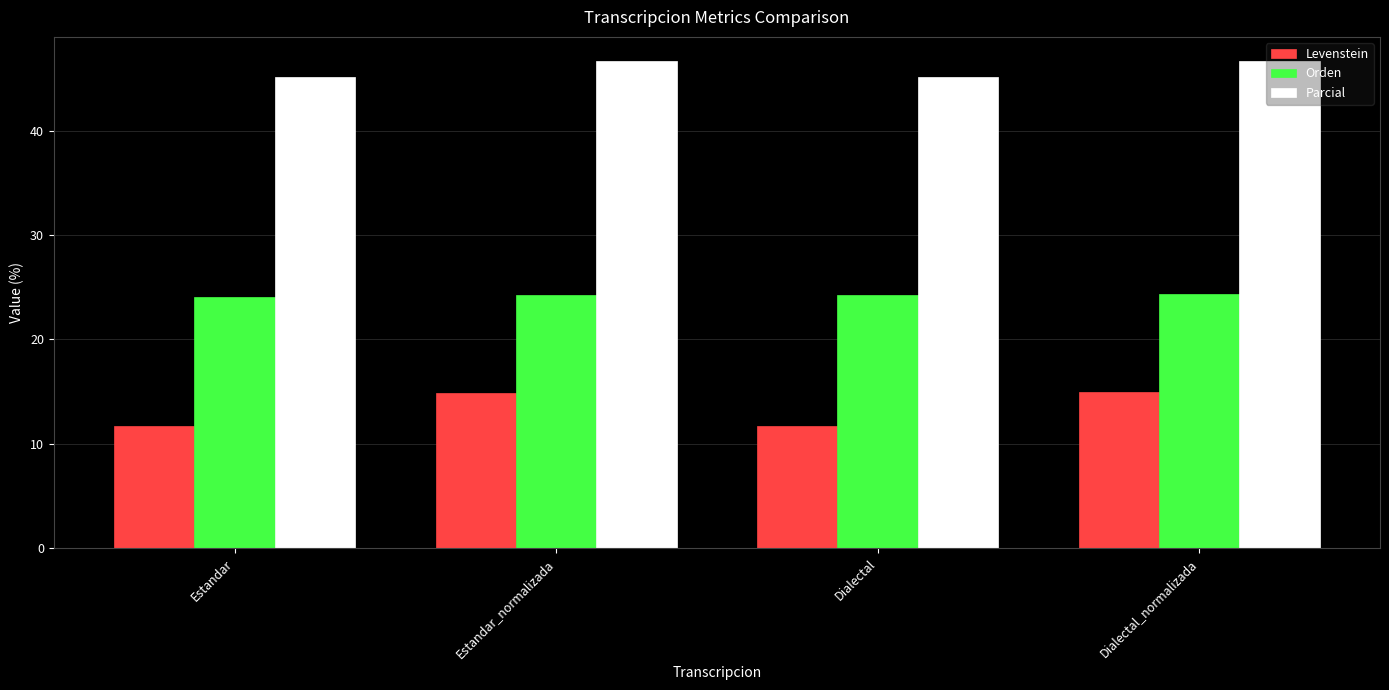

What is the sum of all Levenstein values?

53.1